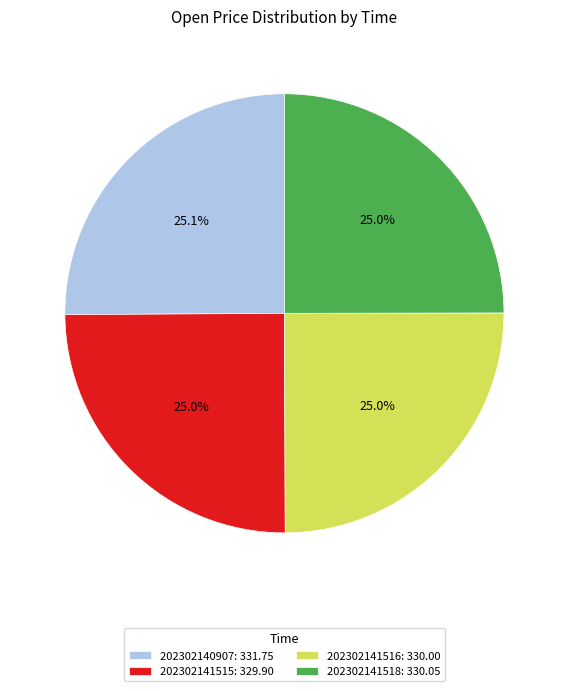

Is there a majority slice in this chart?

No